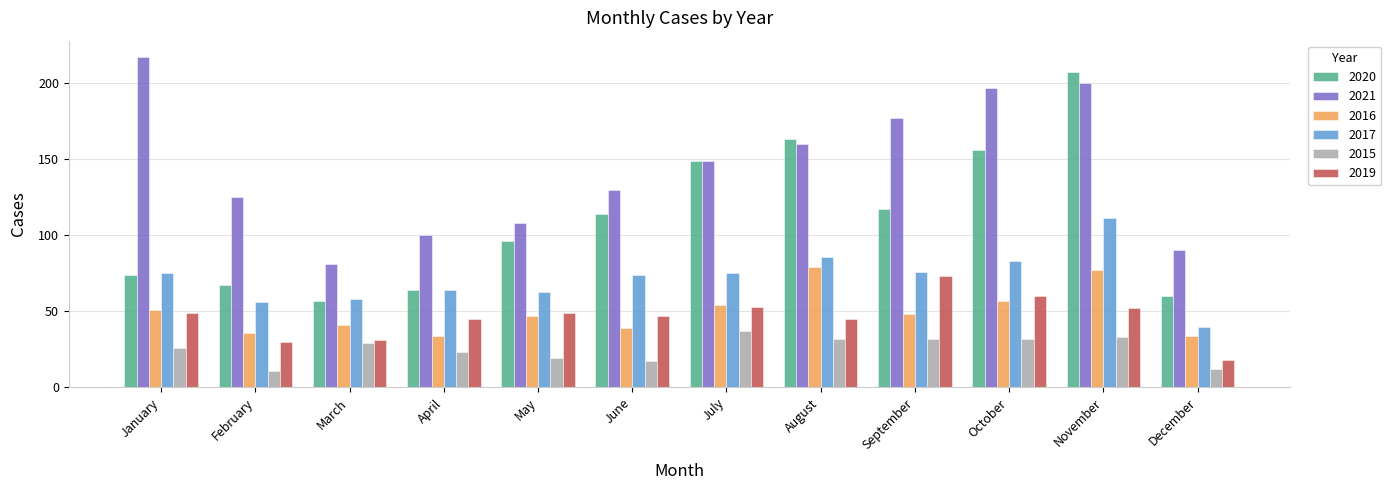

The 2016 series shows 39 at June. True or false?

True